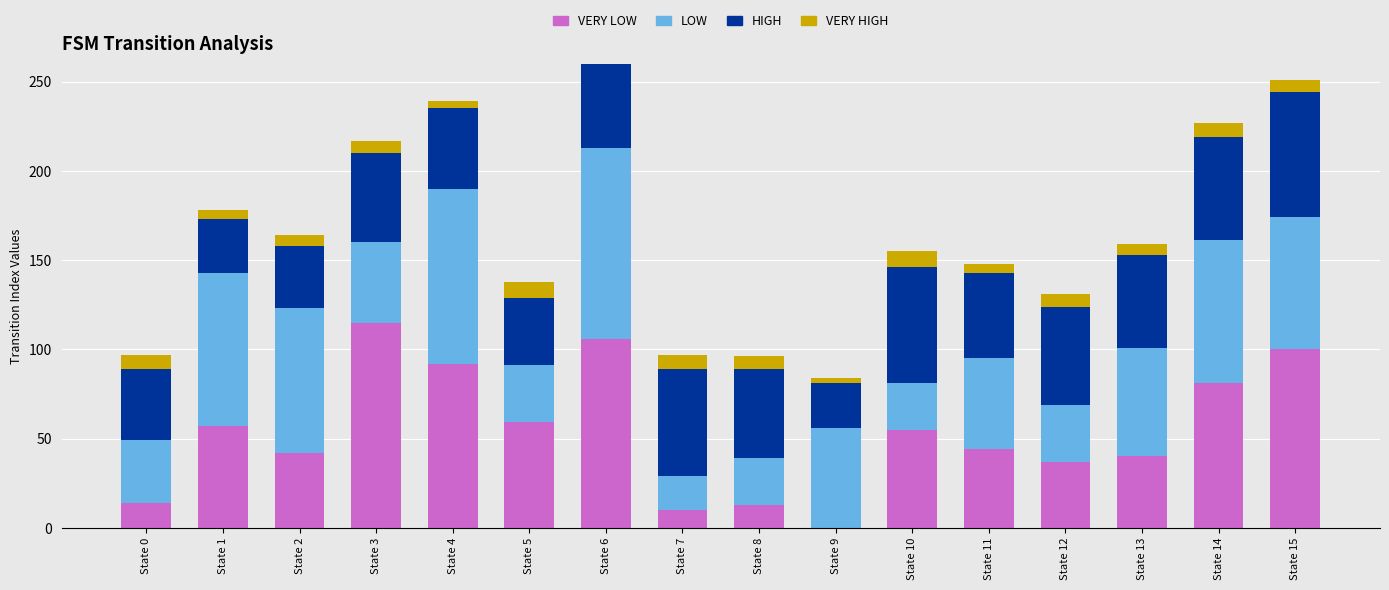

Which series has the widest spread of values?

VERY LOW